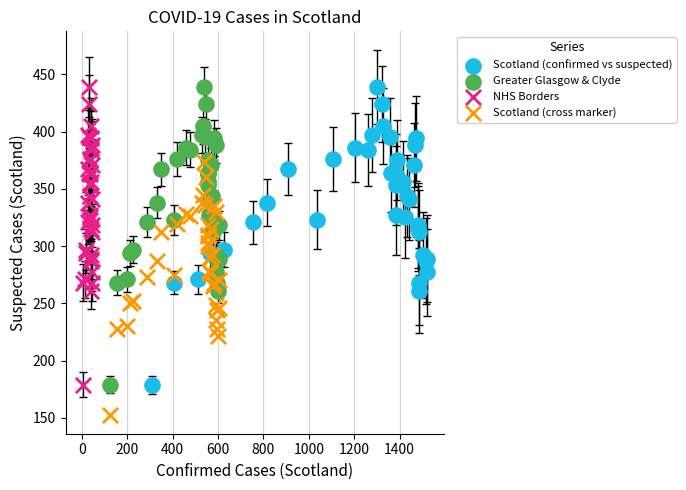

Which series contains the lowest Y value?

Scotland (cross marker)